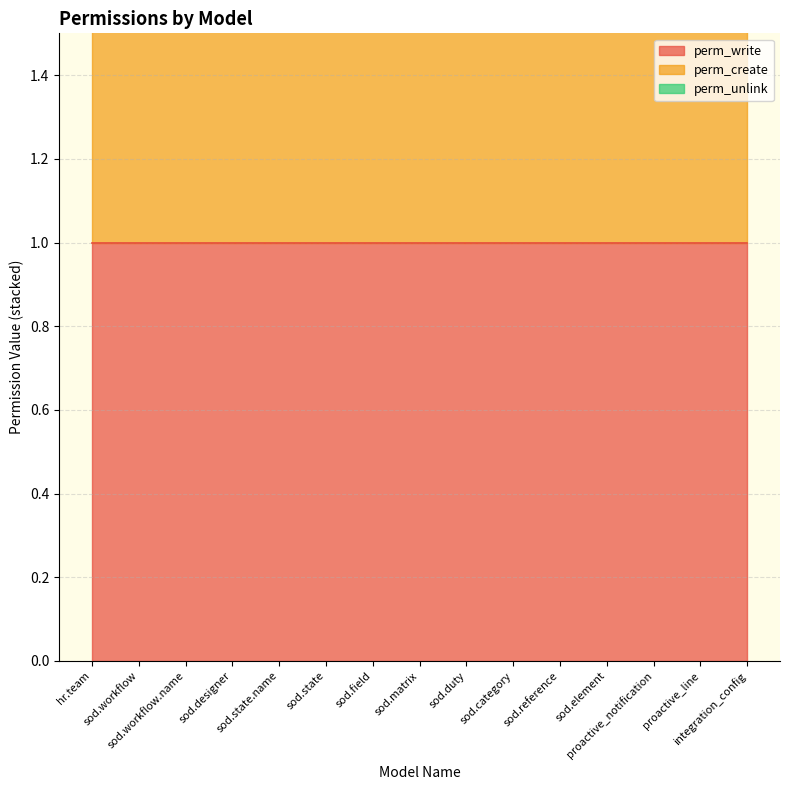

Count the number of data series in this chart.

3